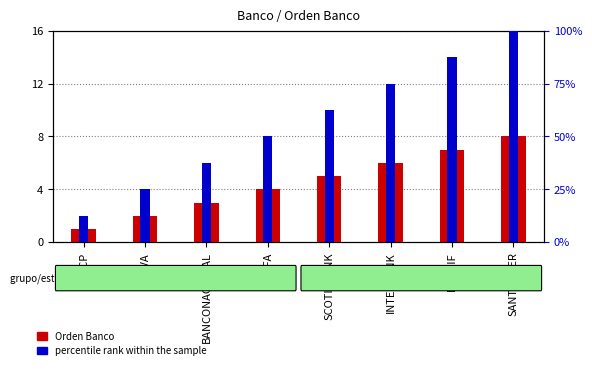

What position from the left is SCOTIABANK?

5